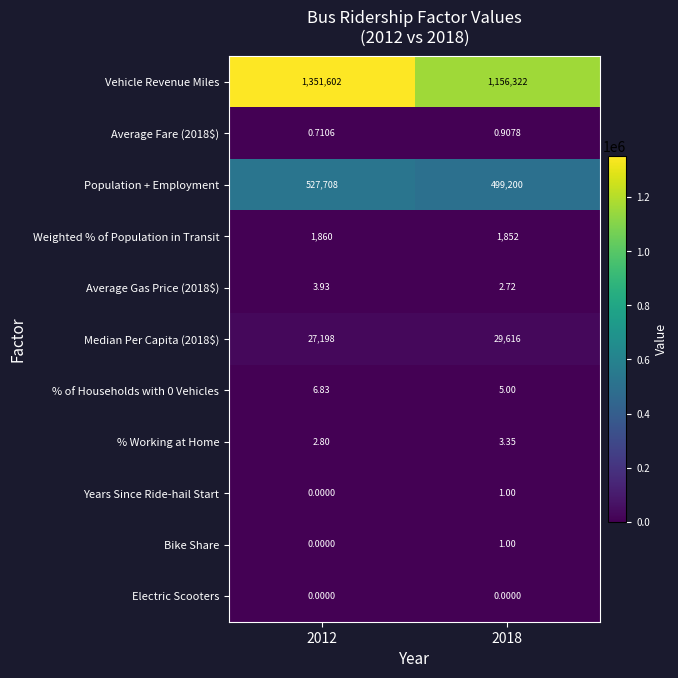

Which series has the largest total across all categories?

Vehicle Revenue Miles